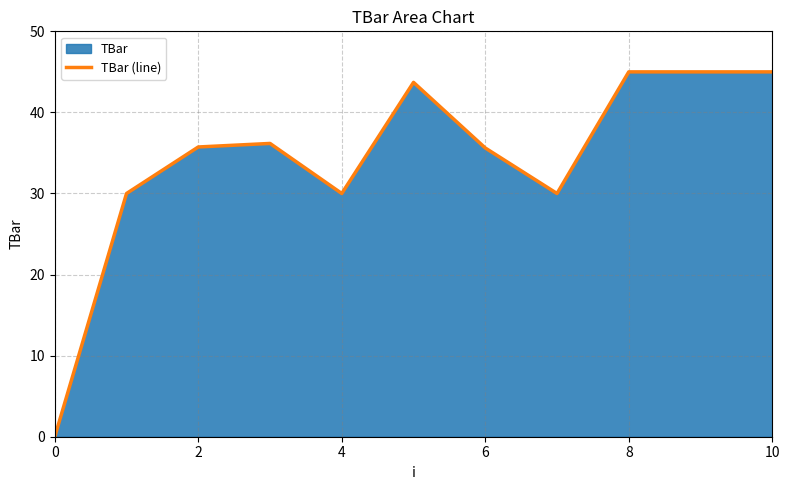

What is the difference between the maximum and second lowest values?

15.0